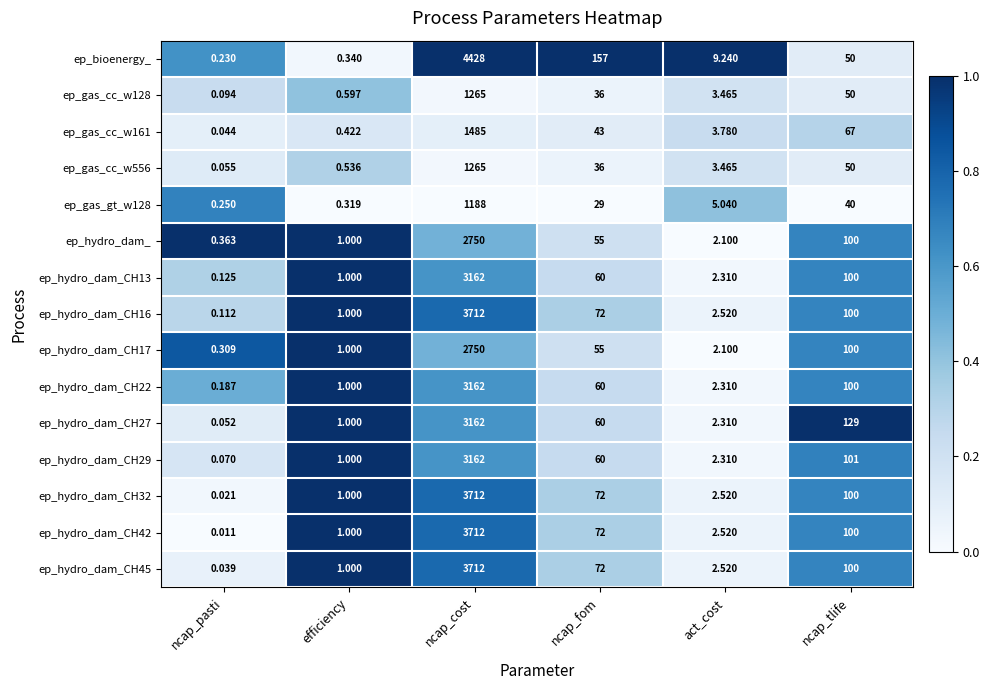

Which series changed the most between efficiency and ncap_cost?

ep_bioenergy_